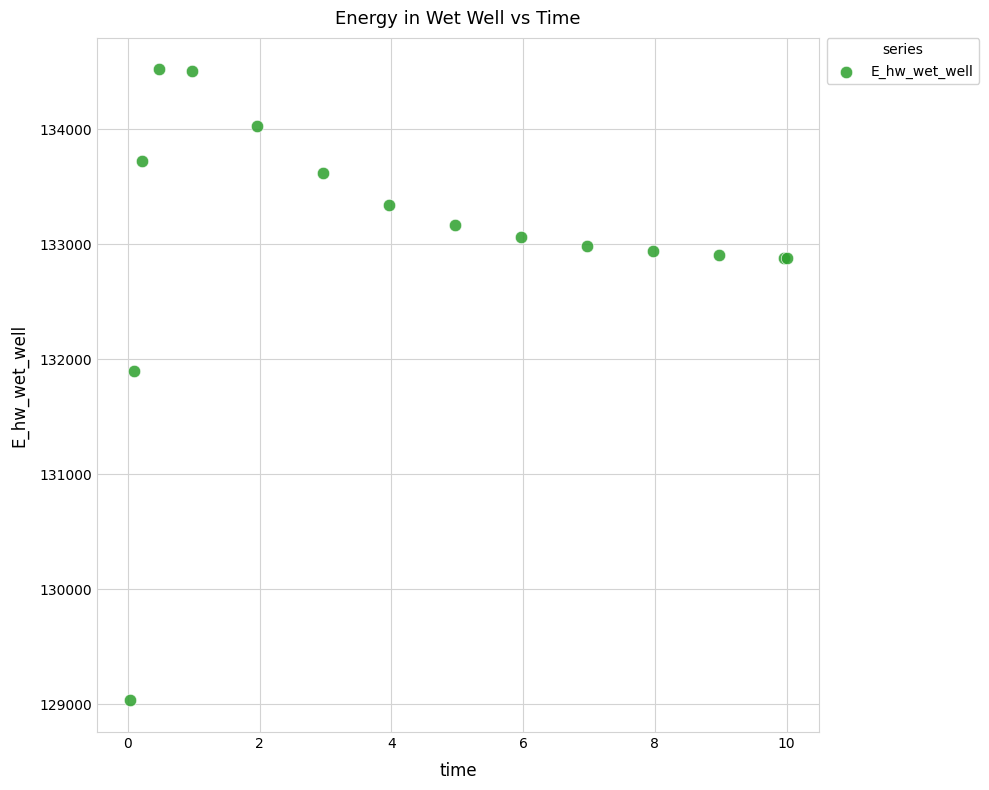

What Y value in the scatter plot is closest to 131776?

131896.0